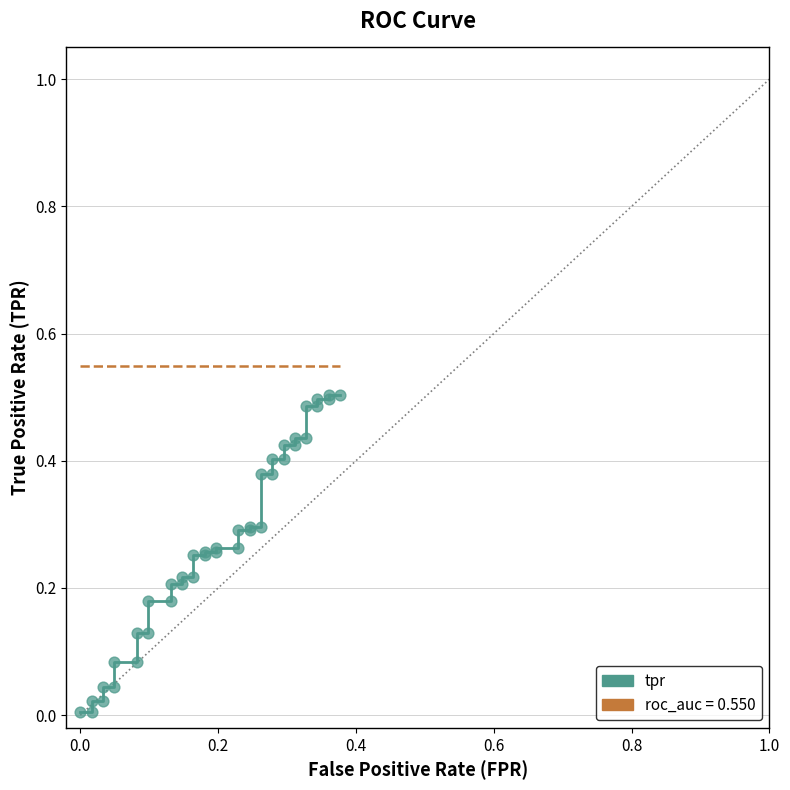

Which series has the largest Y range (max minus min)?

tpr